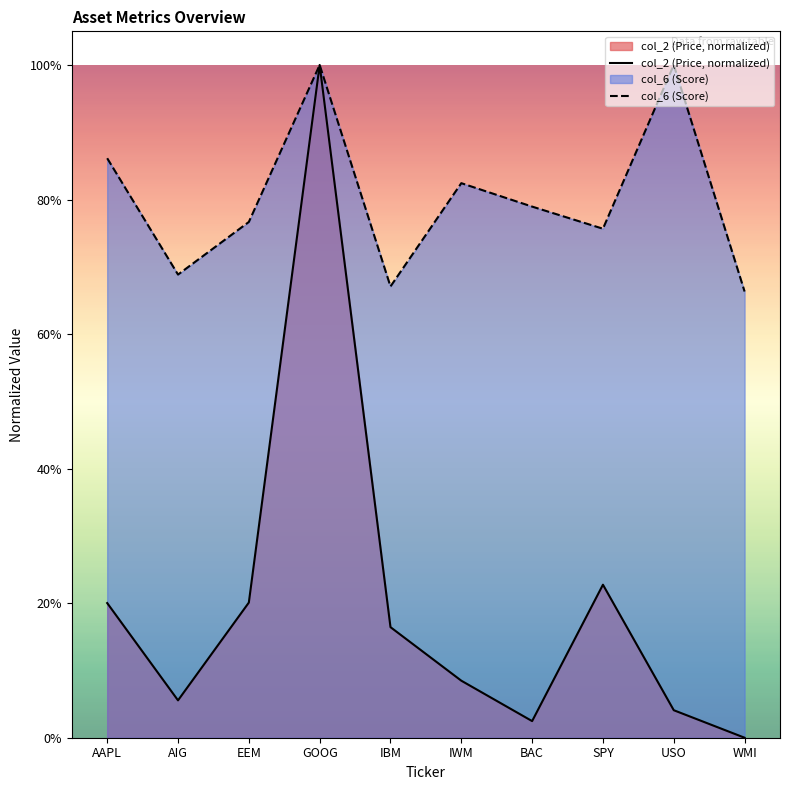

Which has a higher value, WMI or USO?

USO